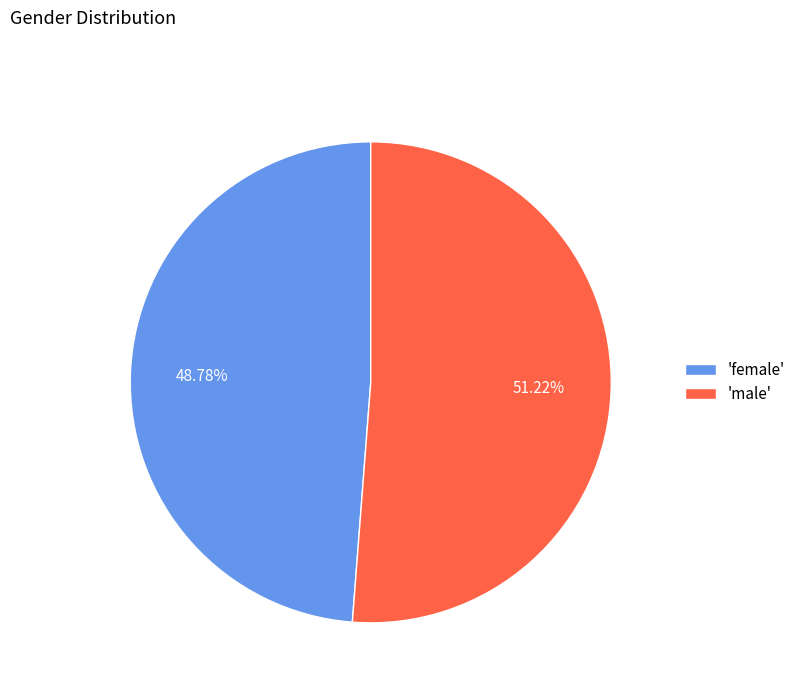

Is the sum of 'female' and 'male' greater than half?

Yes